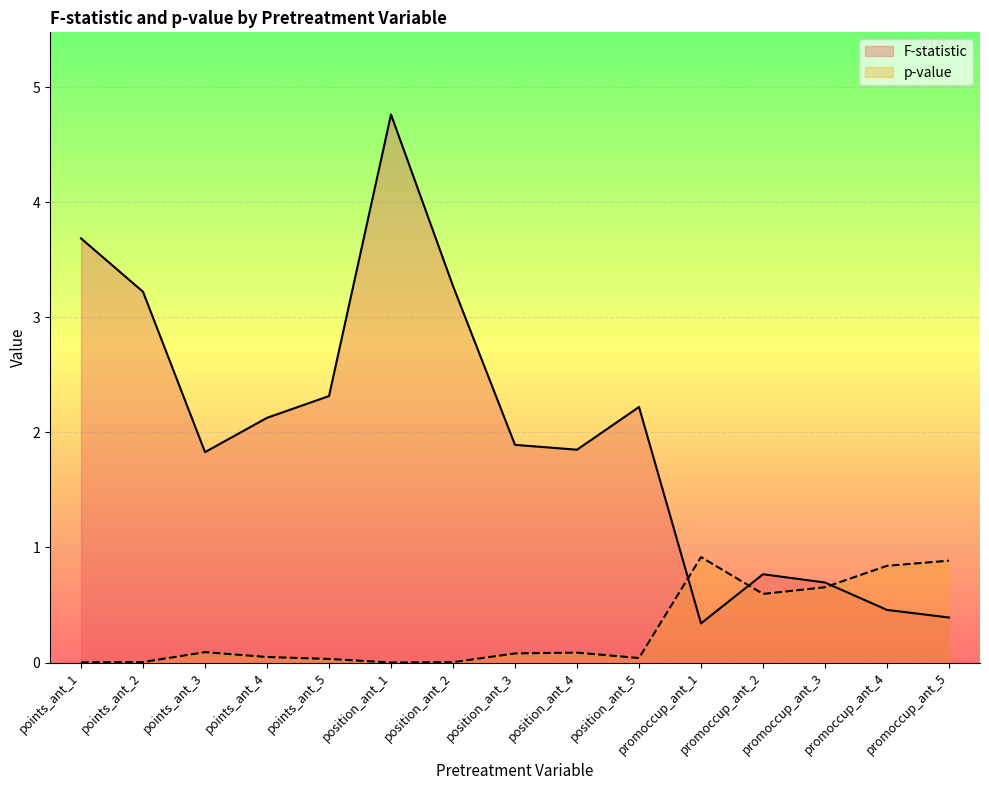

What is the sum of all F-statistic values?

29.8